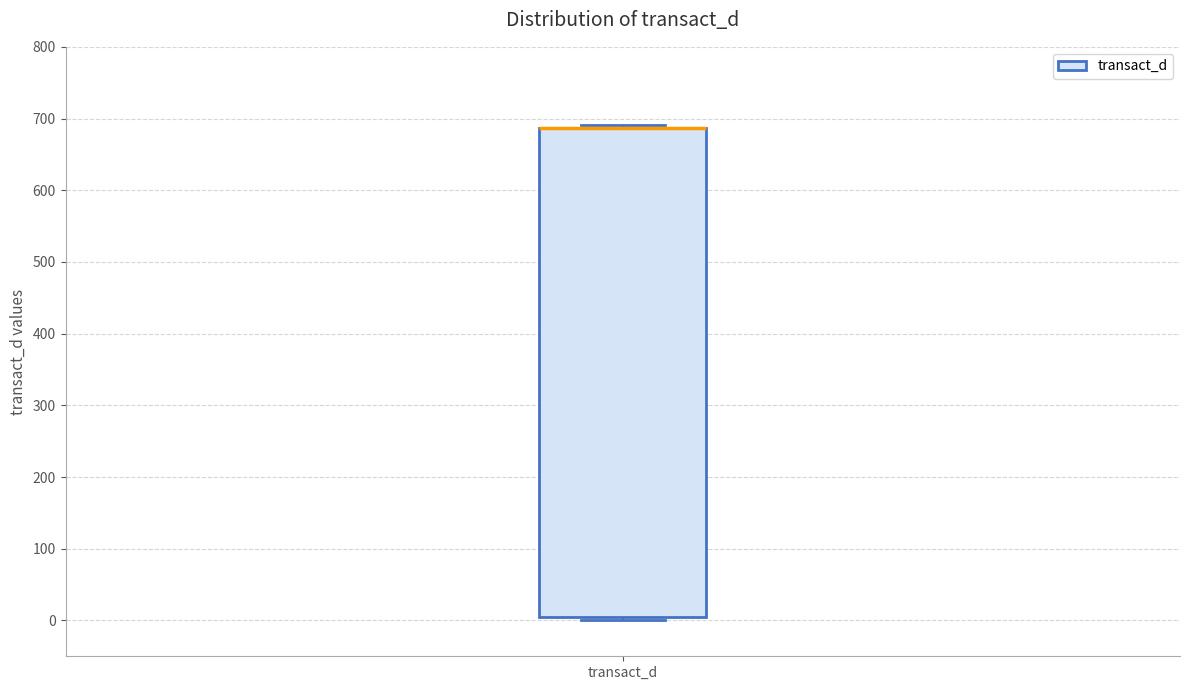

Where is the lower edge of the box for transact_d on the y-axis? The values are not printed on the chart, so give them approximately, as read against the axis.

0